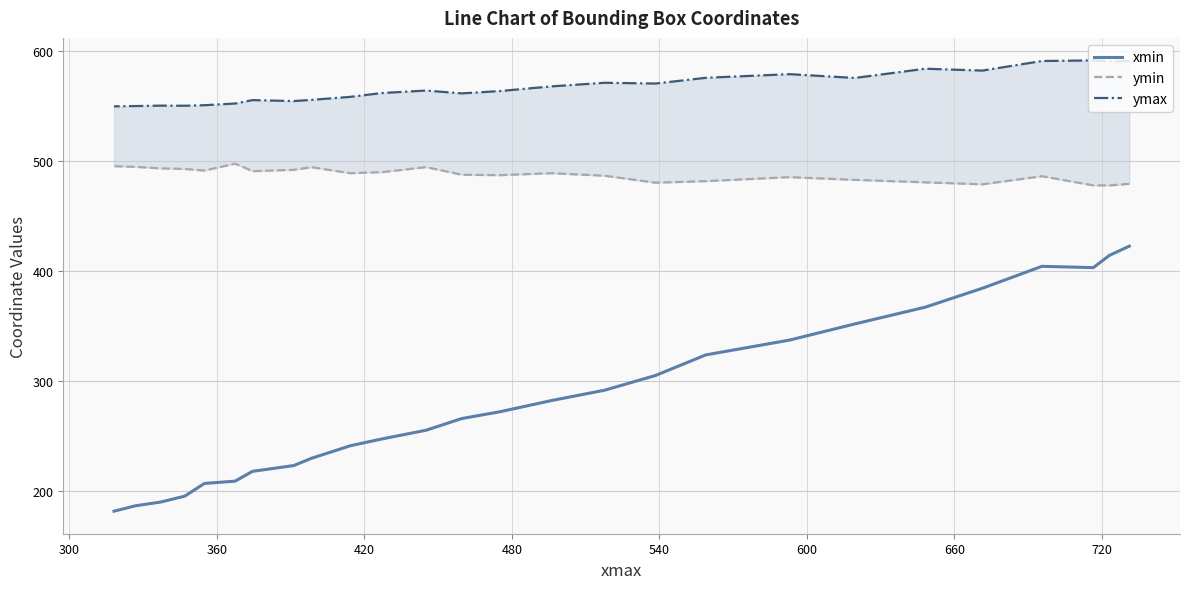

How many lines are shown in the chart?

3